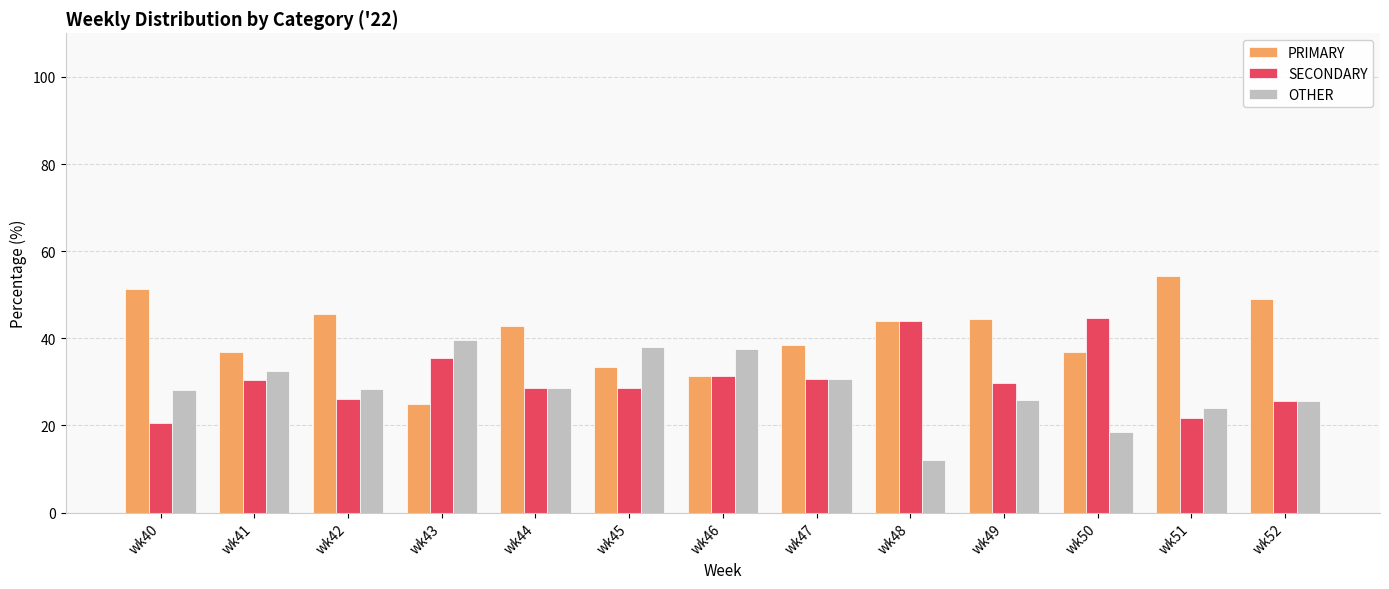

Which series has the largest total across all categories?

PRIMARY